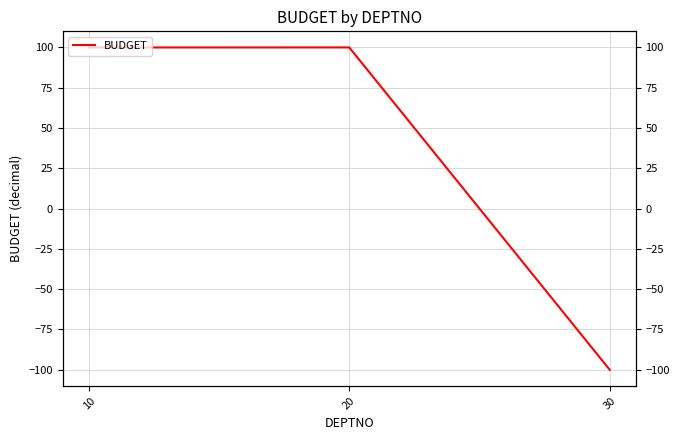

Between 20 and 10, which is larger?

20